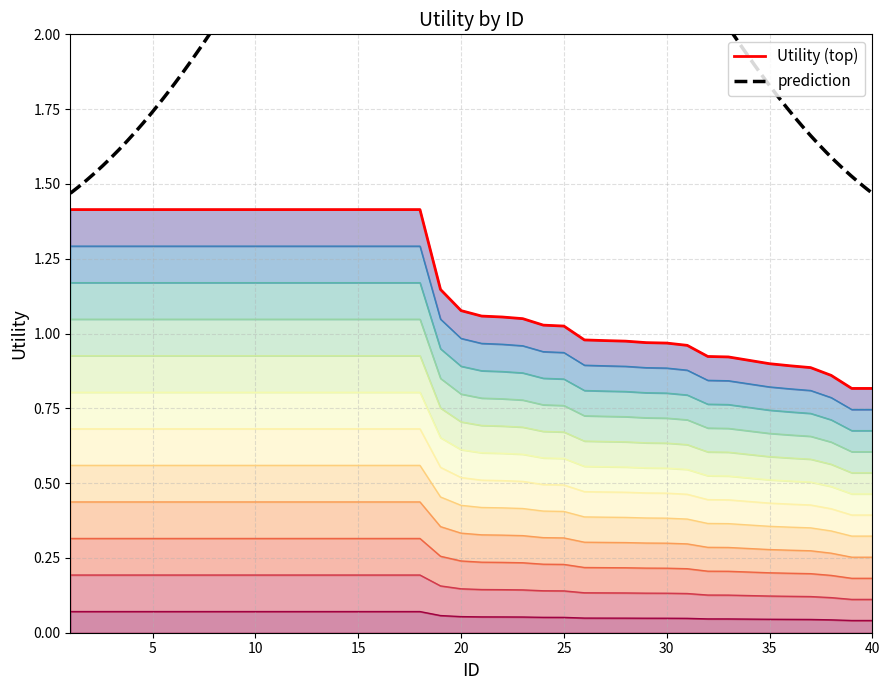

List the labels in order of value, smallest first.

39, 40, 38, 37, 36, 35, 34, 33, 32, 31, 30, 29, 28, 27, 26, 25, 24, 23, 22, 21, 20, 19, 1, 2, 3, 4, 5, 6, 7, 8, 9, 10, 11, 12, 13, 14, 15, 16, 17, 18